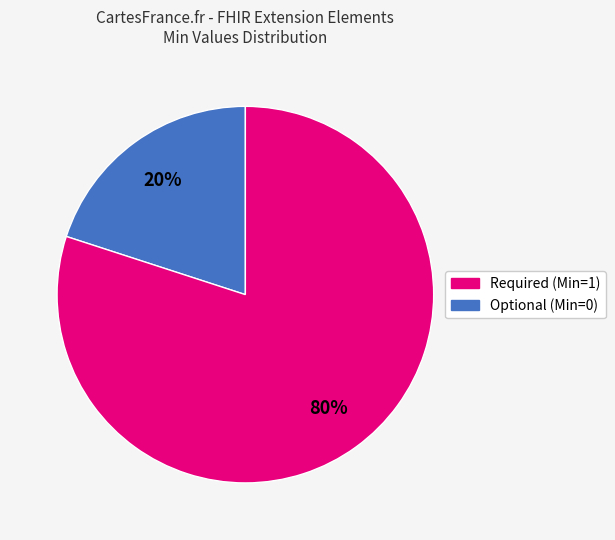

To the nearest percent, what is the average slice percentage?

50%